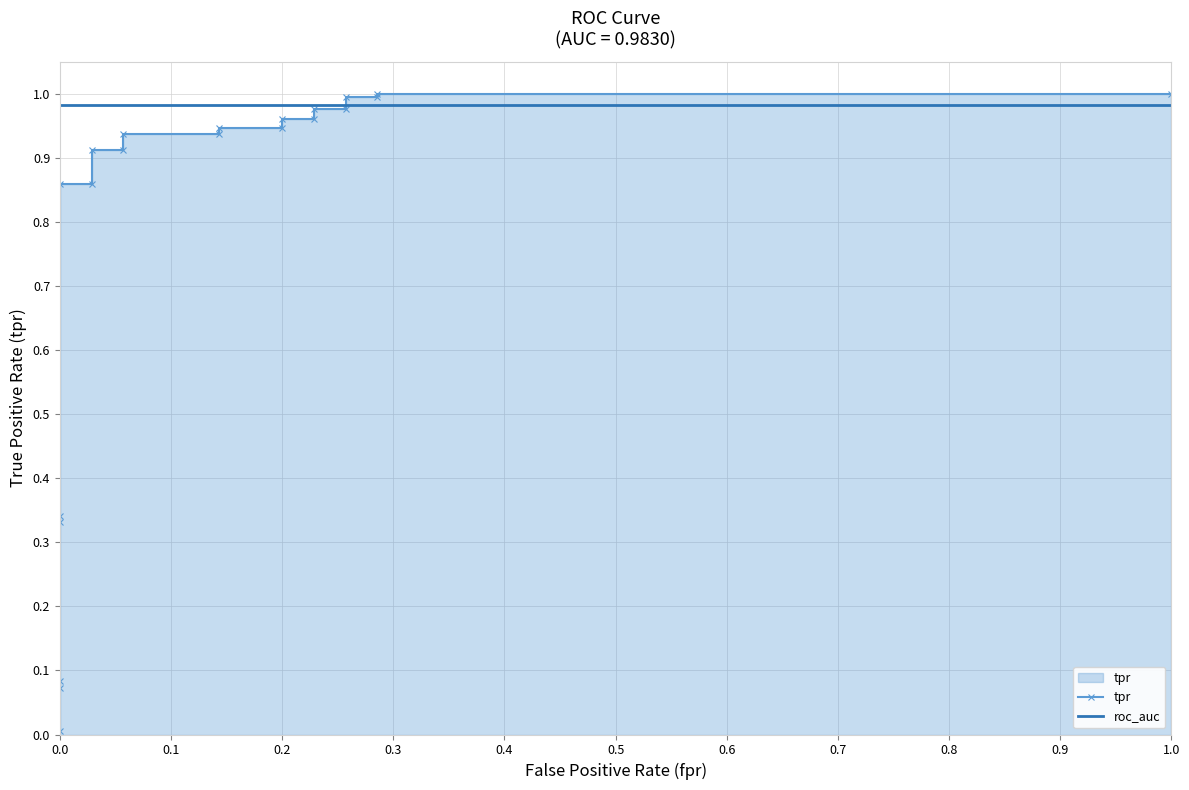

Which series has the largest range (max minus min)?

tpr